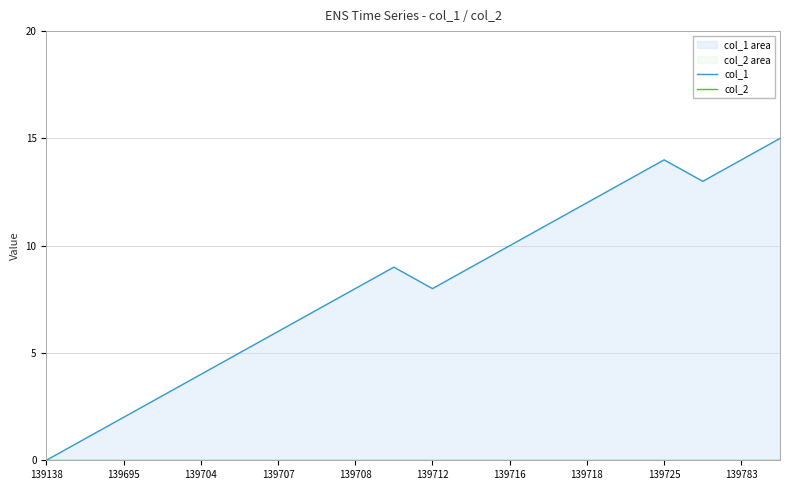

True or false: col_1 and col_2 intersect in this chart.

False